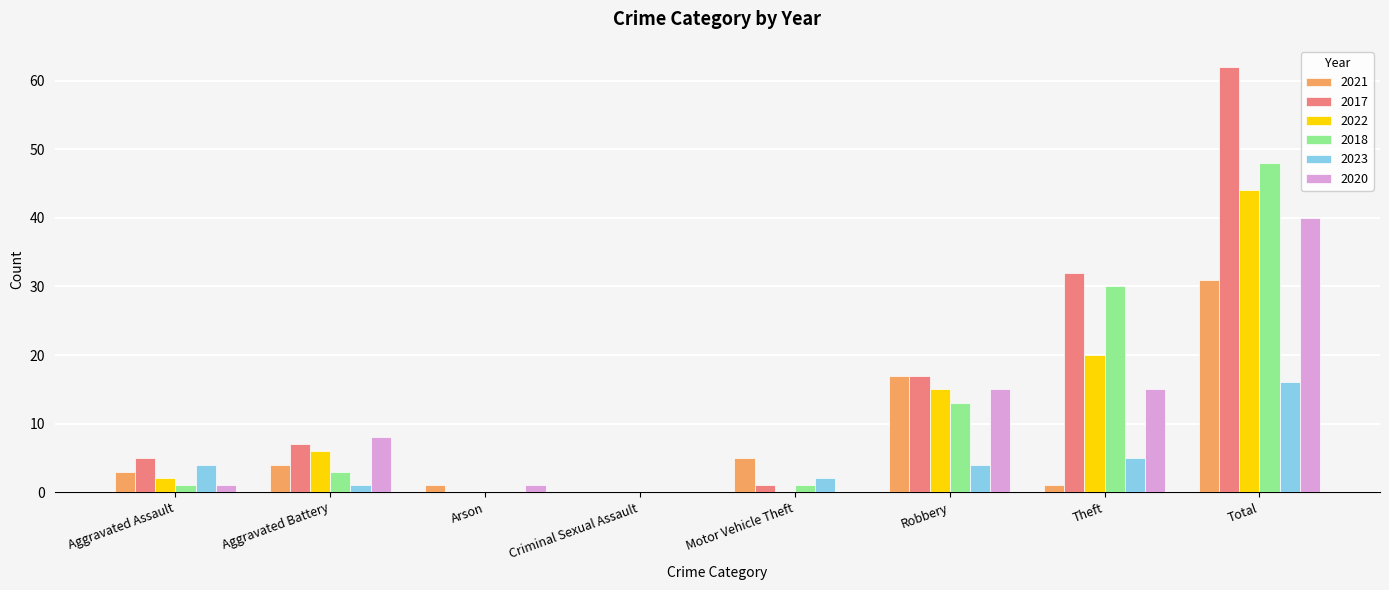

True or false: 2018 has a value of 0 at Criminal Sexual Assault.

True